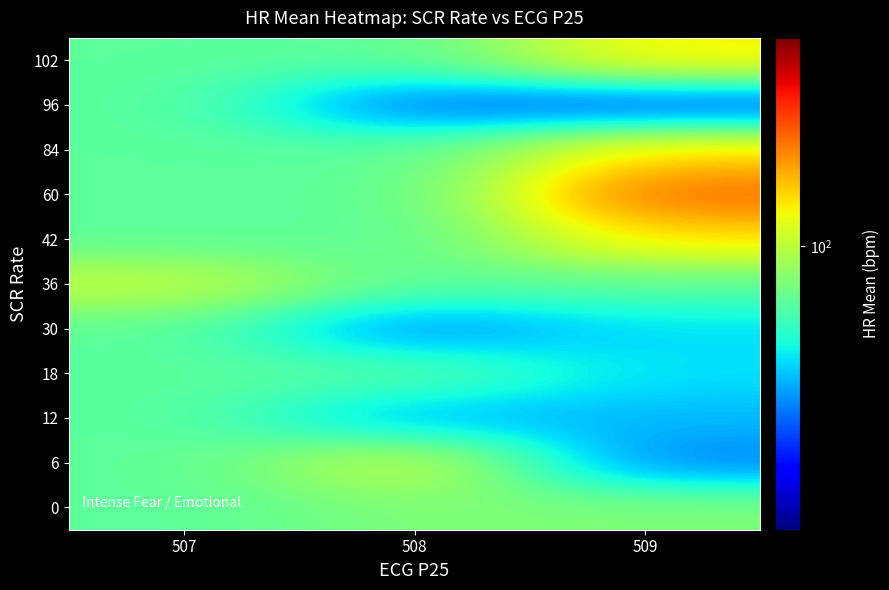

What is the maximum value shown in the chart?

114.7